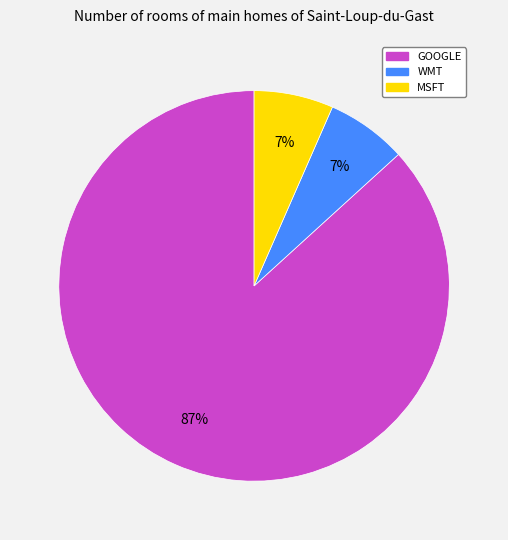

What percentage is the MSFT slice, to the nearest percent?

7%